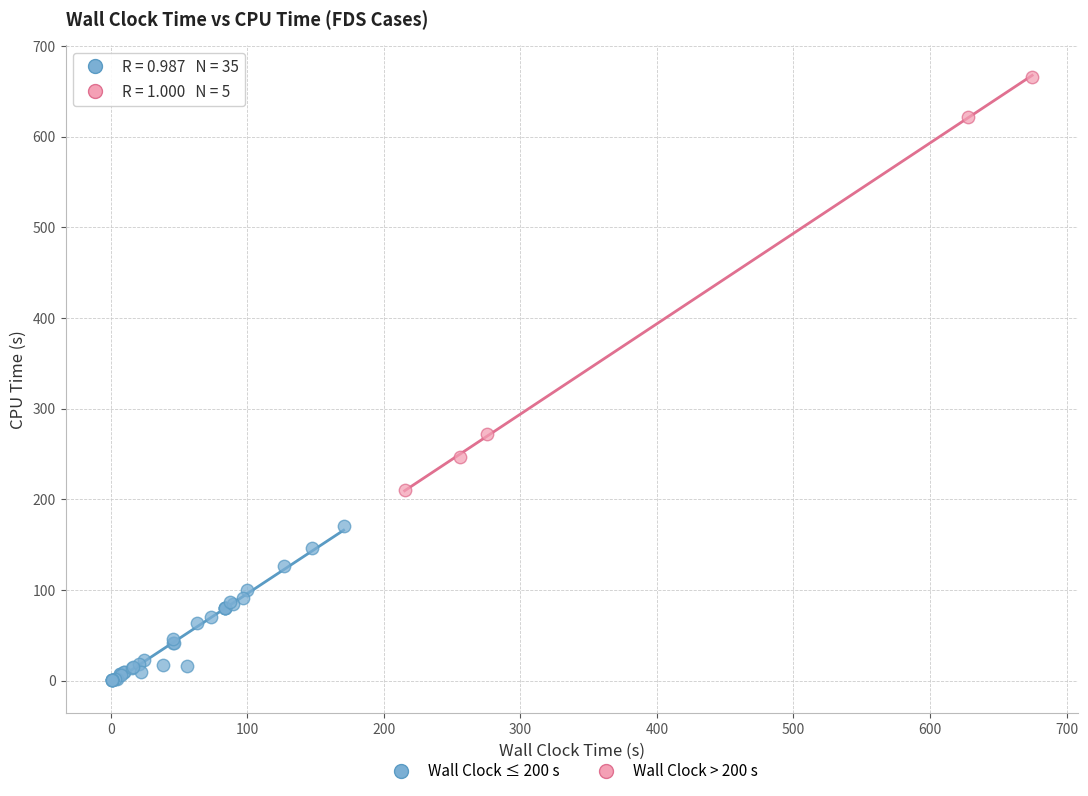

Which series has the largest Y range (max minus min)?

Wall Clock > 200 s